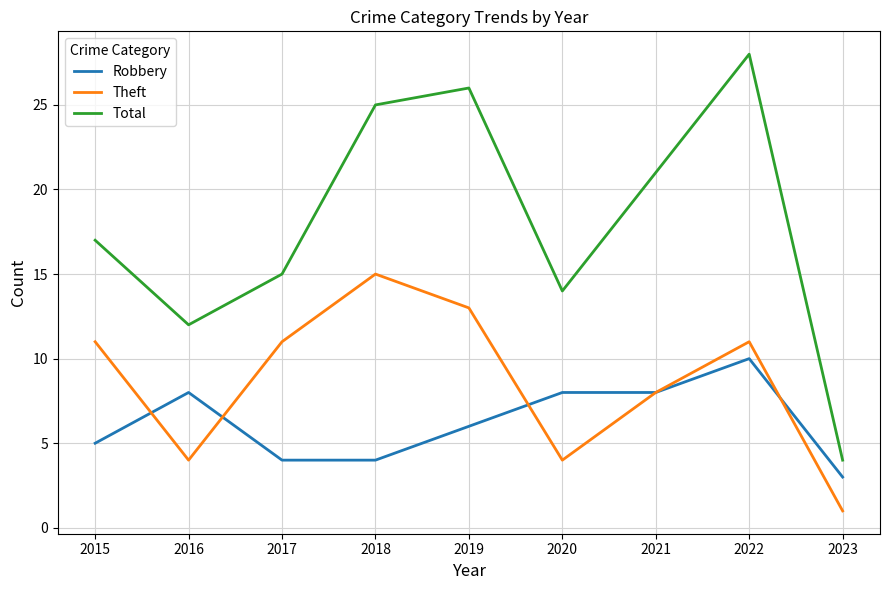

Which series has the widest spread of values?

Total